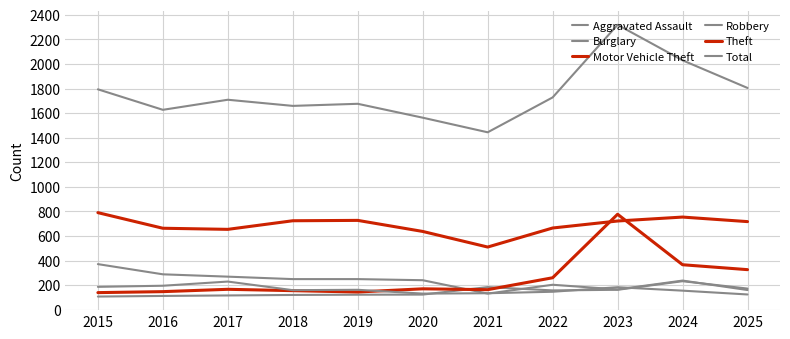

Does the chart have visible grid lines?

Yes